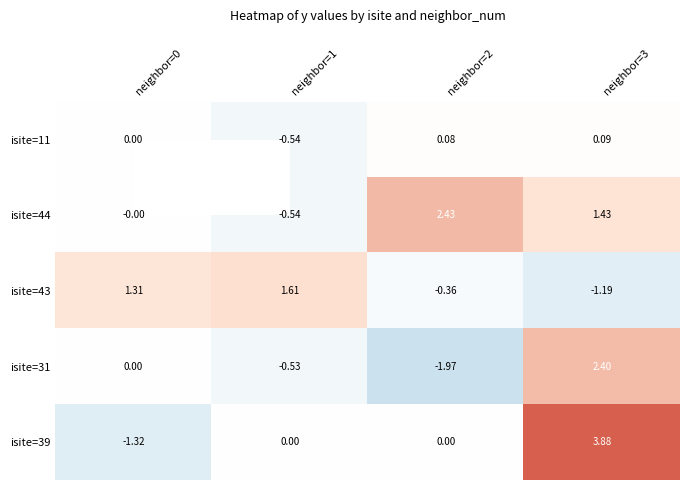

How many data points in isite=44 are above 1?

2